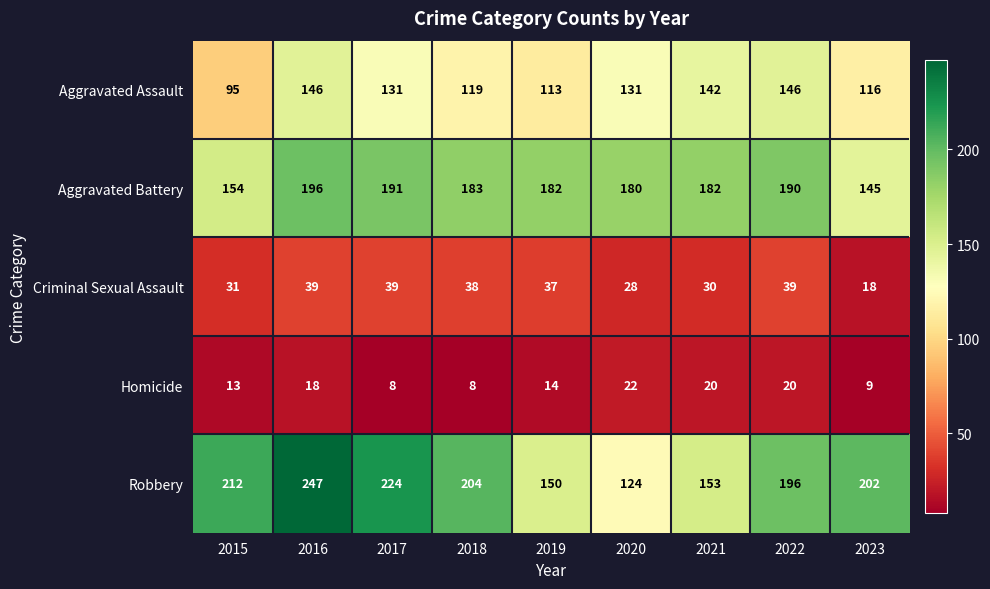

What is the smallest value displayed?

8